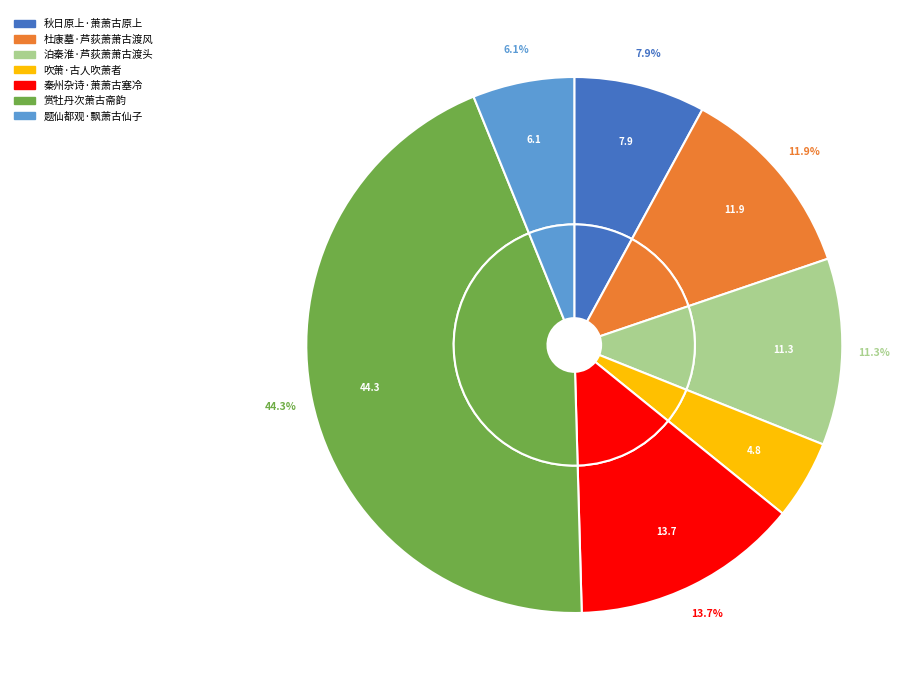

The 题仙都观·飘萧古仙子 slice represents 6% of the pie. True or false?

True